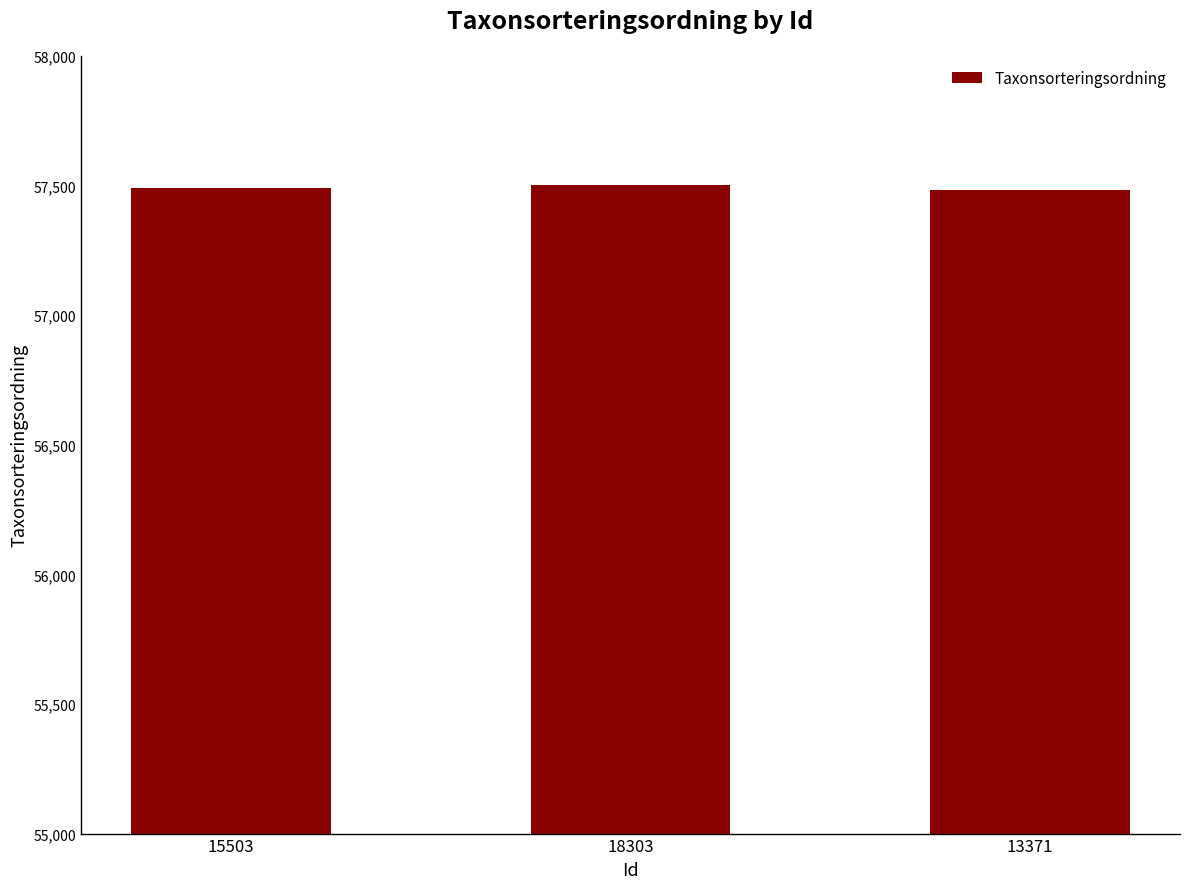

What is the difference between the second highest and minimum values?

7